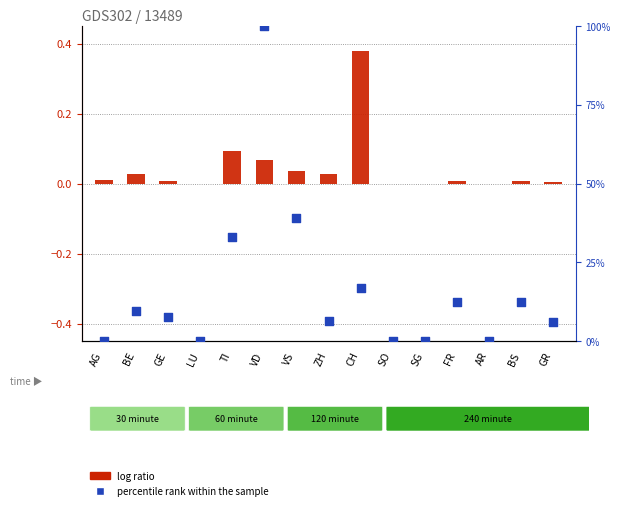

Which series has the largest total across all categories?

percentile rank within the sample